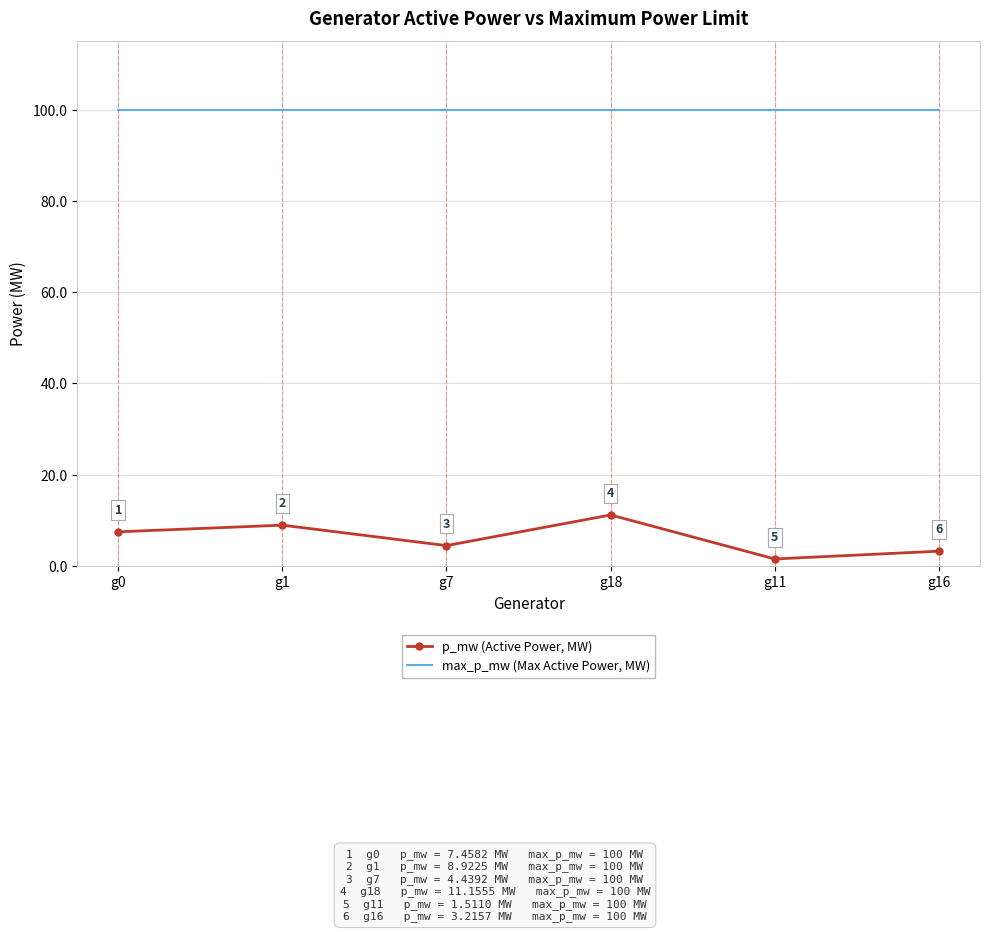

How many interior local peaks does the p_mw (Active Power, MW) series have?

2